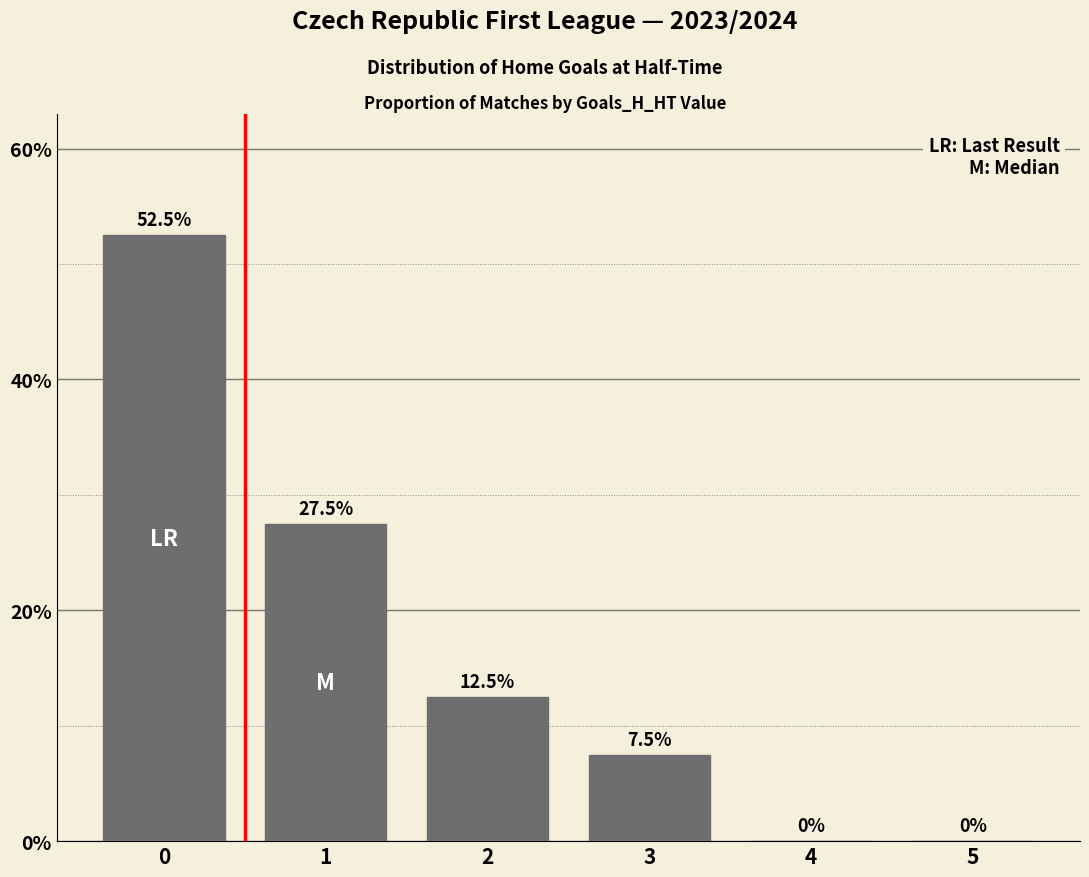

What is the approximate value at 2?

12.5